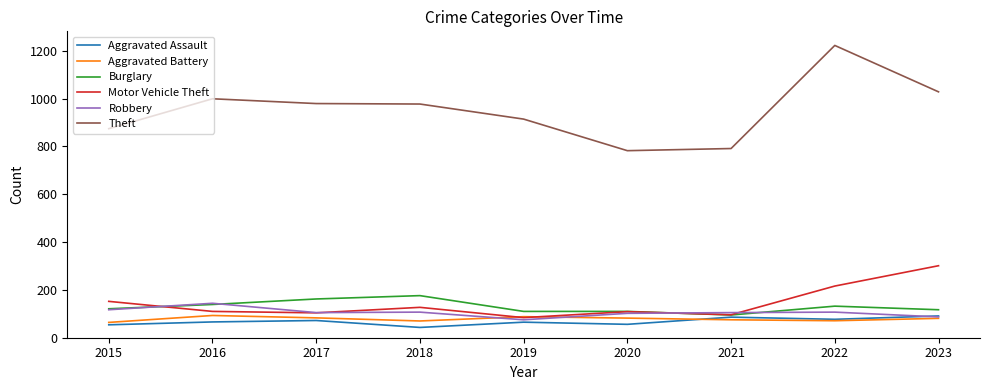

True or false: Theft has a value of 1671 at 2017.

False